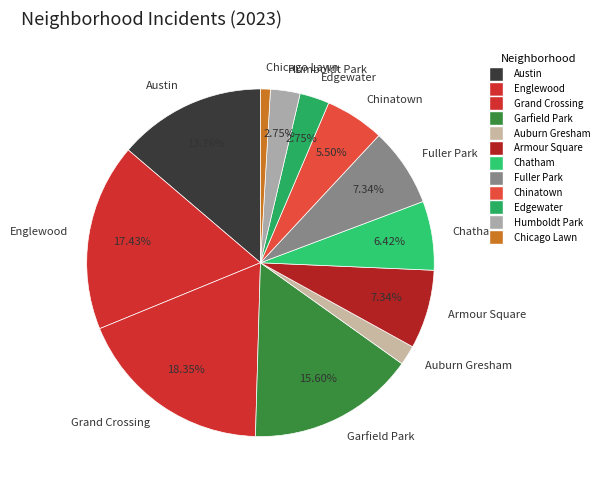

True or false: Grand Crossing accounts for 6% of the total.

False